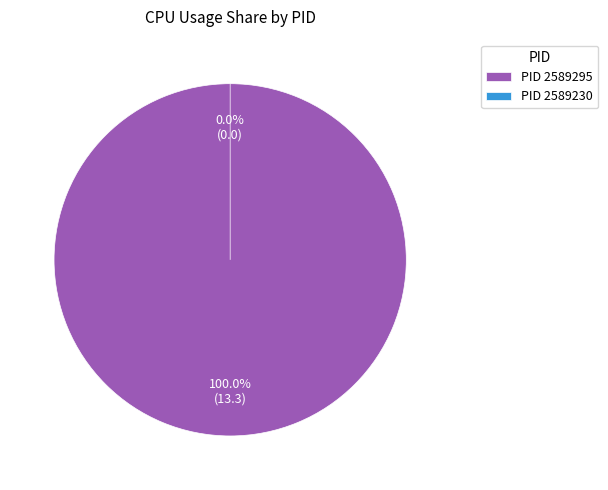

To the nearest percent, what is the average slice percentage?

50%